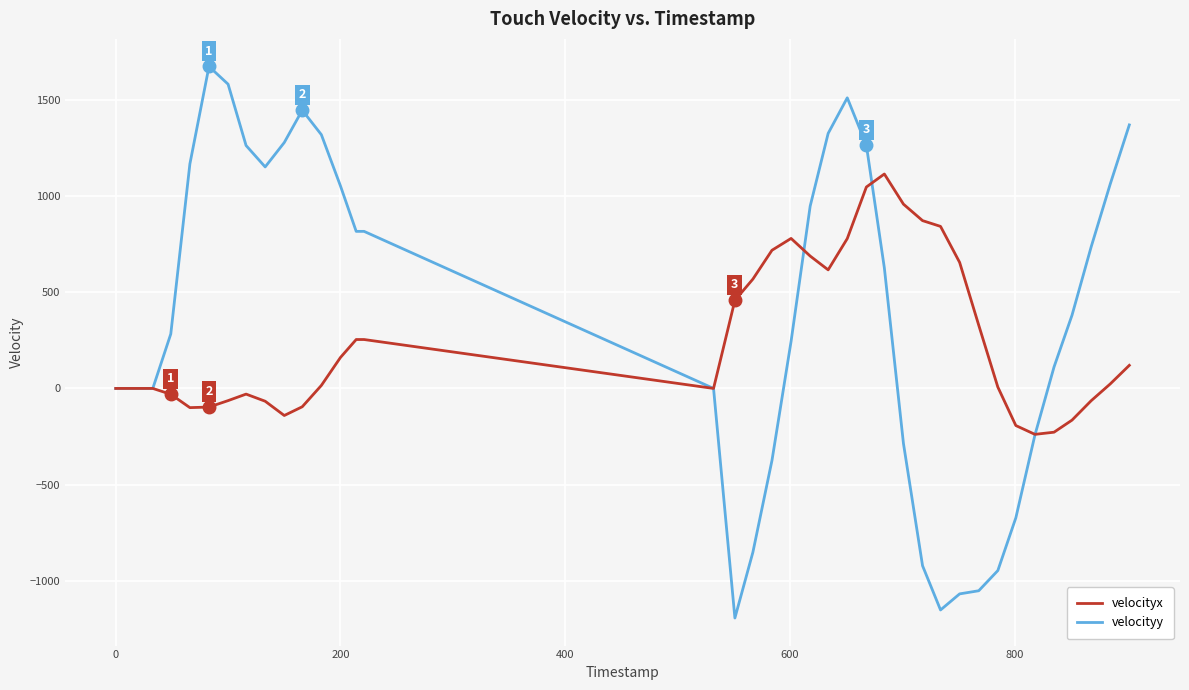

Rank the series by their maximum value, from lowest to highest.

velocityx, velocityy